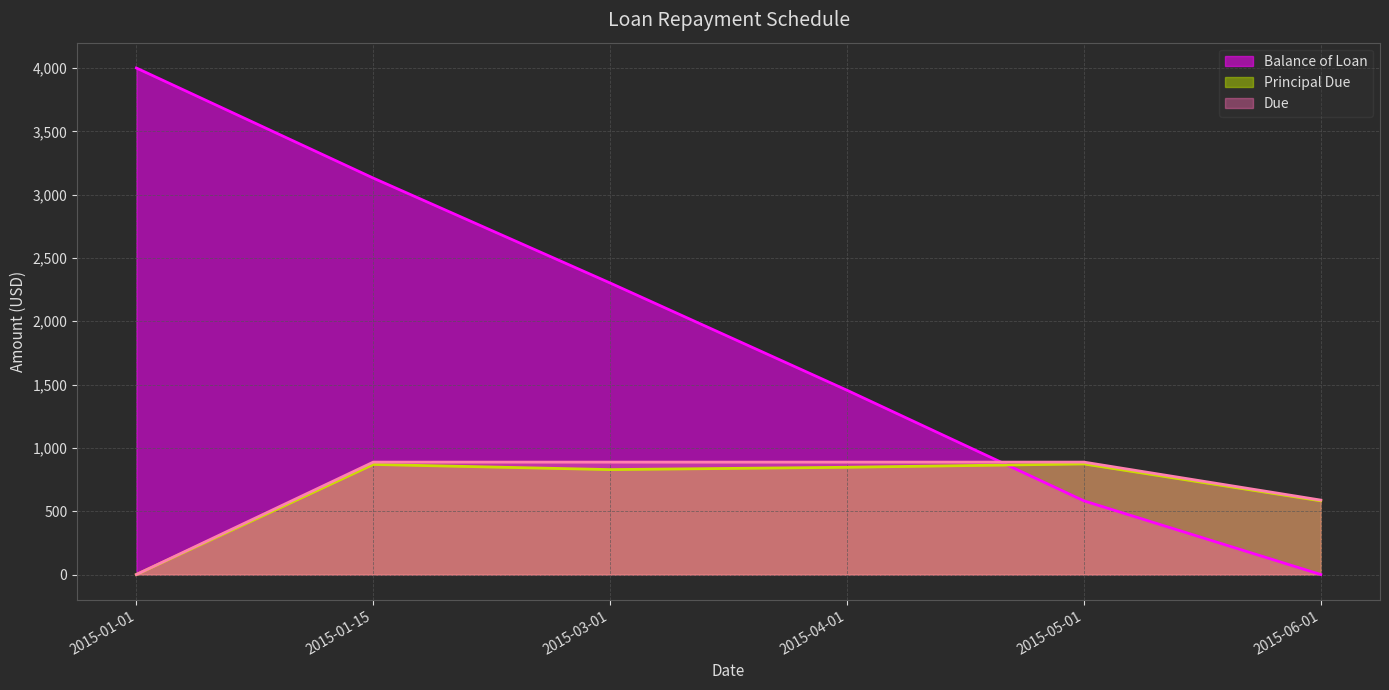

Which series has the largest range (max minus min)?

Balance of Loan